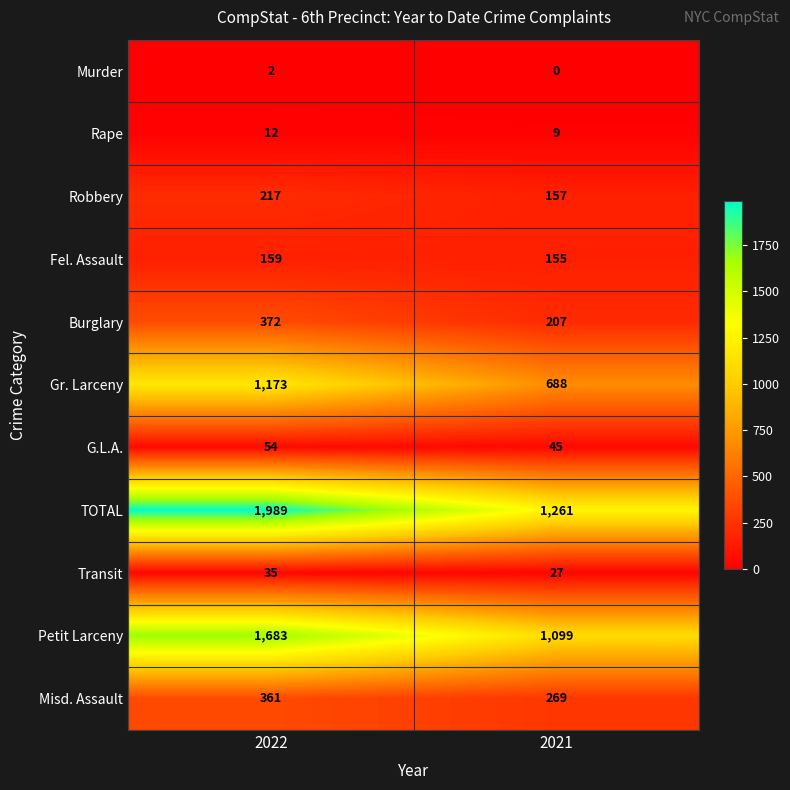

Count the number of categories in the chart.

2